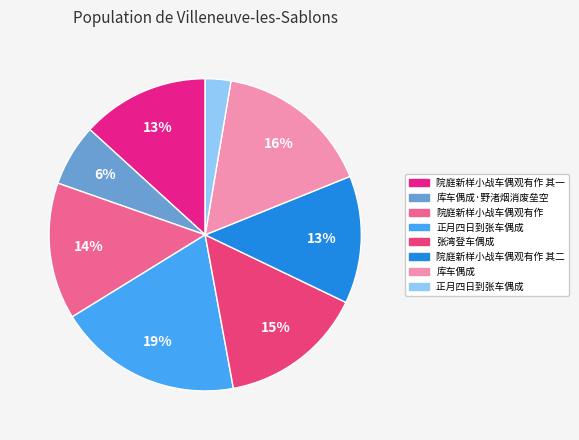

Count the number of slices in the pie.

8